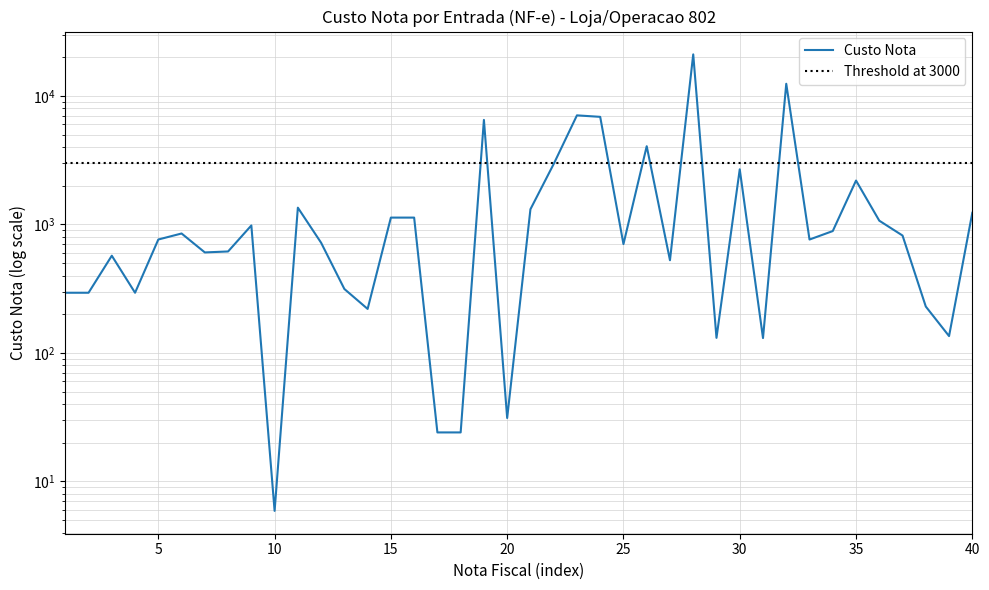

Reading left to right, extract all data points from this chart.

294.0	294.0	570.9	294.0	763.2	850.0	605.5	616.0	981.8	5.9	1350.0	720.0	314.5	220.0	1130.1	1130.1	24.1	24.1	6503.5	31.2	1312.1	2952.0	7057.0	6871.7	703.0	4060.0	526.5	21046.1	131.0	2684.4	130.5	12429.8	762.8	888.0	2194.4	1069.2	819.4	229.6	135.2	1231.7